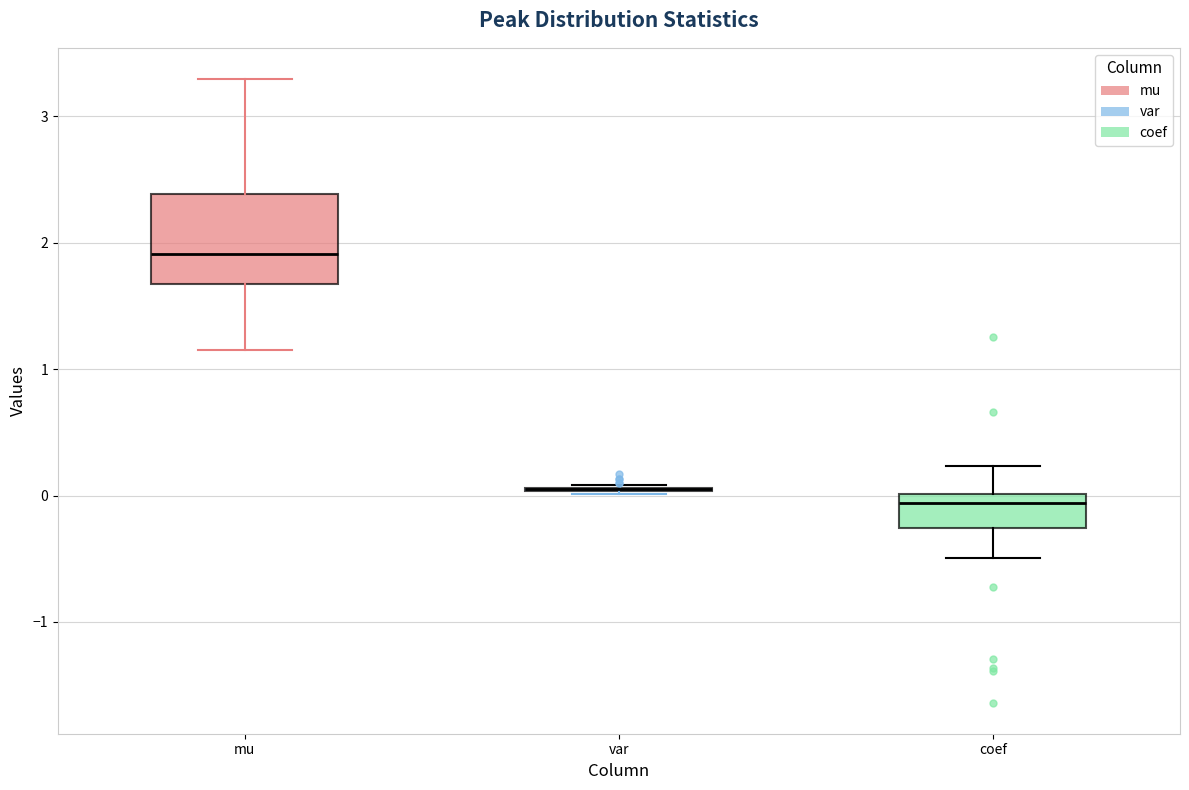

Reading left to right, read every box against the y-axis: the position of its median line, the range the box covers, and the ends of its whiskers. The values are not printed on the chart, so give them approximately, as read against the axis.

mu: median 1.9, box 1.7 to 2.4, whiskers 1.2 to 3.3
var: box collapsed to a line at 0.1, whiskers 0.0 to 0.1
coef: median -0.1, box -0.3 to 0.0, whiskers -0.5 to 0.2